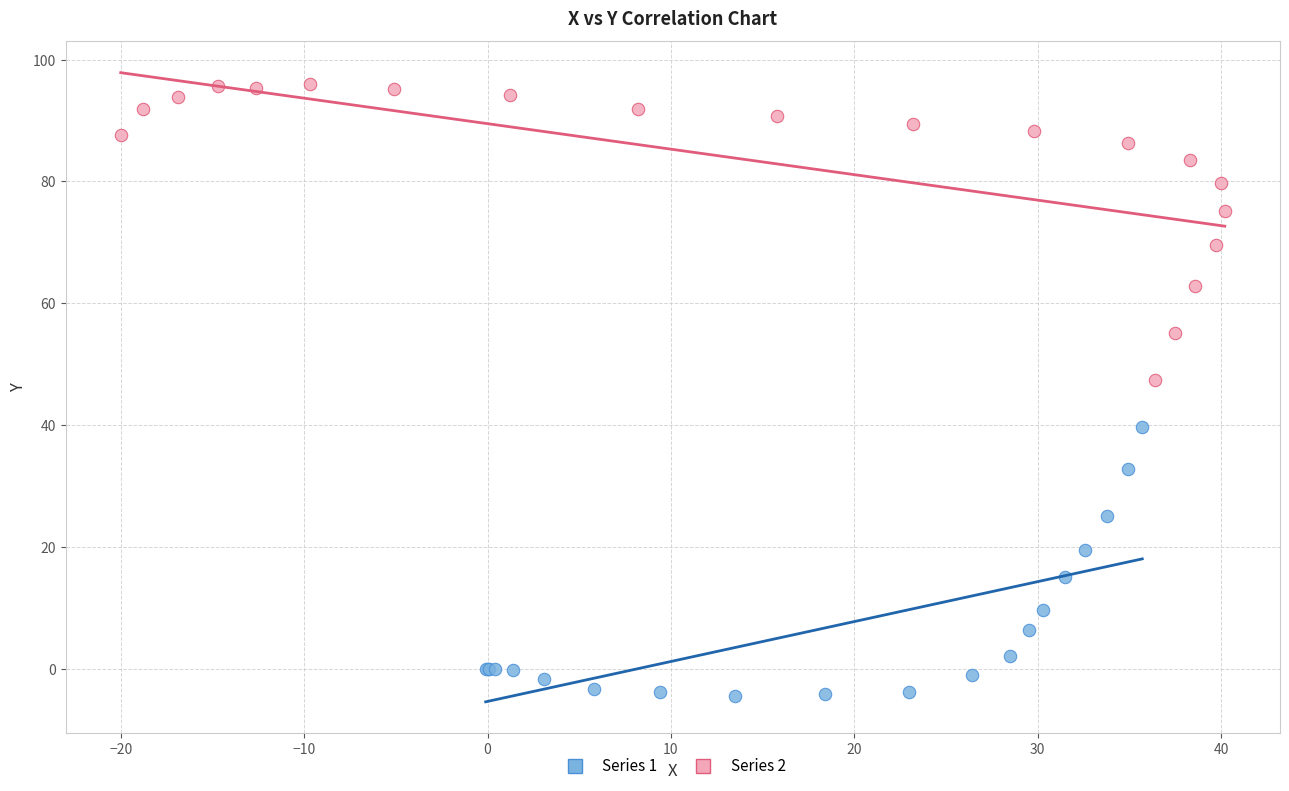

Which series has the largest Y range (max minus min)?

Series 2